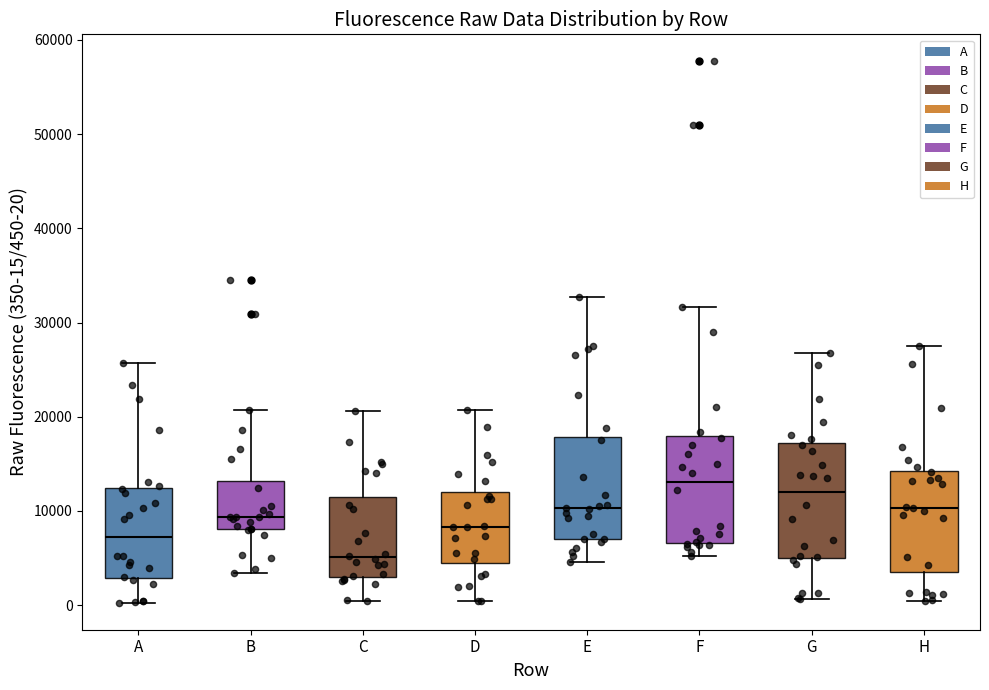

Reading left to right, transcribe this box plot: for each box, give where its median line is, the range the box spans, and where its two whiskers end, as read against the y-axis. The values are not printed on the chart, so give them approximately, as read against the axis.

A: median 7000, box 3000 to 12000, whiskers 0 to 26000
B: median 9000, box 8000 to 13000, whiskers 3000 to 21000
C: median 5000, box 3000 to 12000, whiskers 0 to 21000
D: median 8000, box 5000 to 12000, whiskers 0 to 21000
E: median 10000, box 7000 to 18000, whiskers 5000 to 33000
F: median 13000, box 7000 to 18000, whiskers 5000 to 32000
G: median 12000, box 5000 to 17000, whiskers 1000 to 27000
H: median 10000, box 4000 to 14000, whiskers 0 to 28000